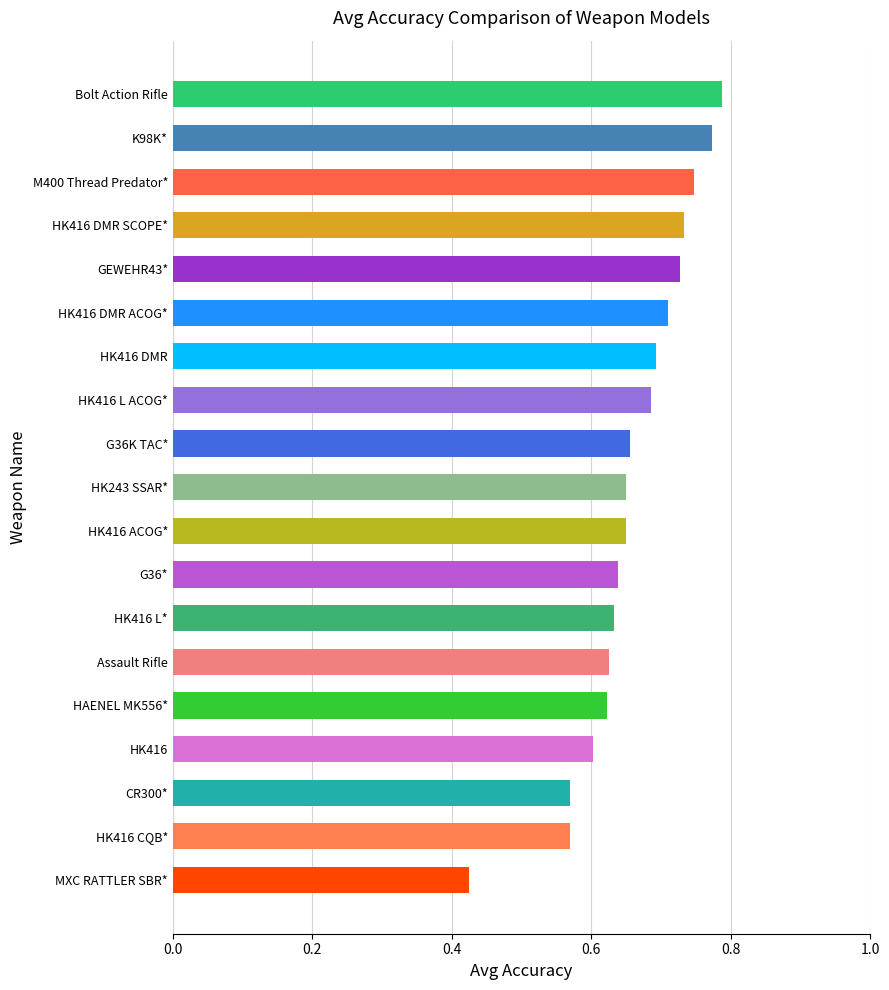

Which category has the lowest value across all series?

MXC RATTLER SBR*